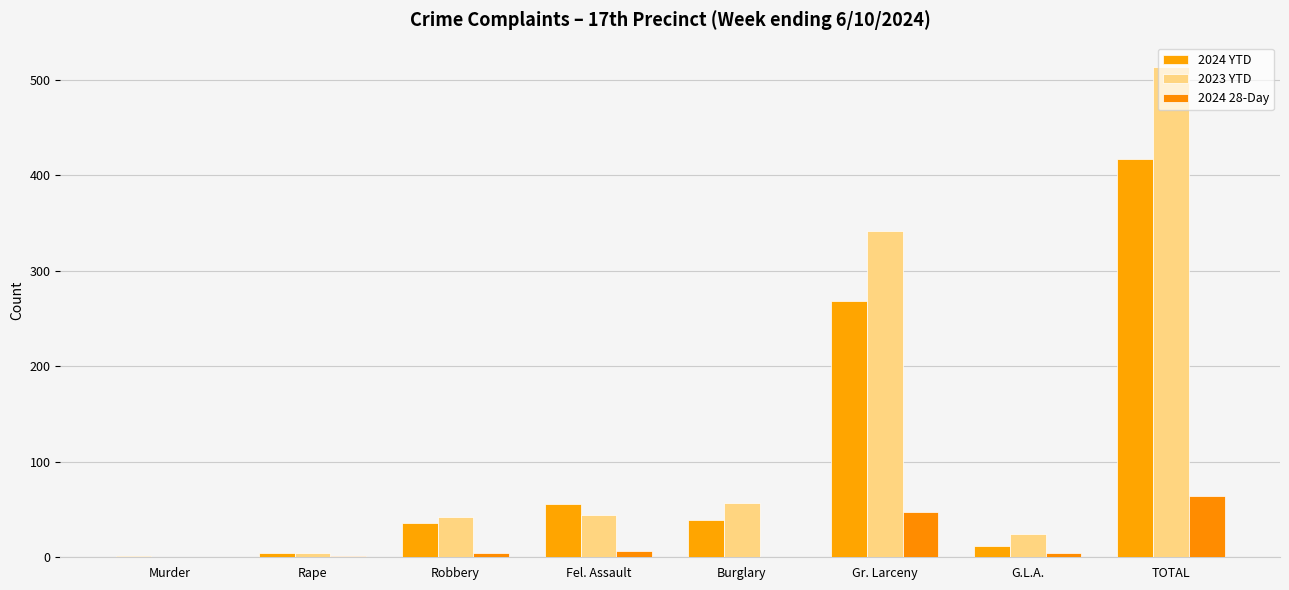

What is the label of the 5th bar from the right?

Fel. Assault